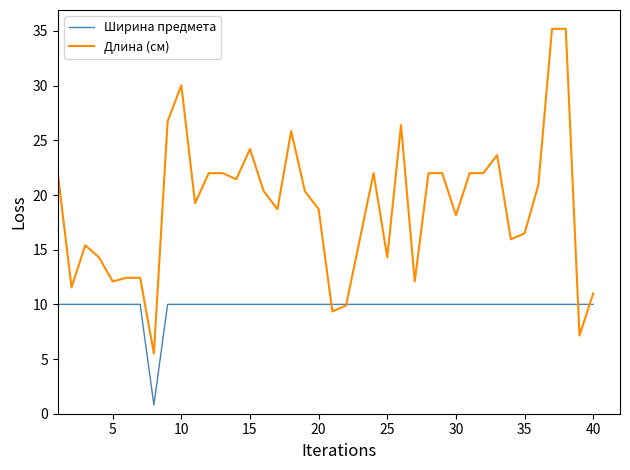

What is the greatest value displayed?

35.2